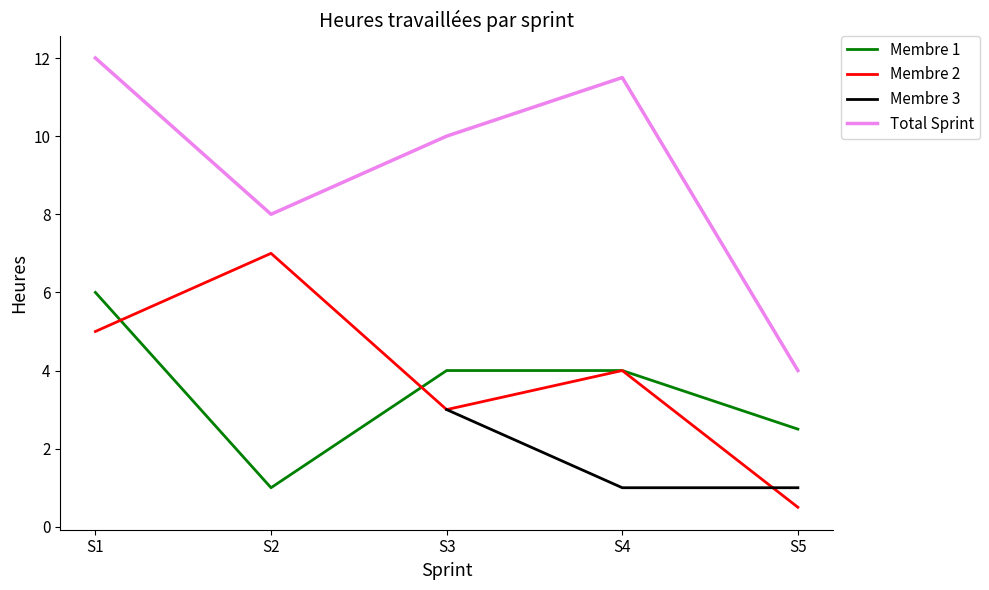

What value does the Membre 1 series have at S3?

4.0